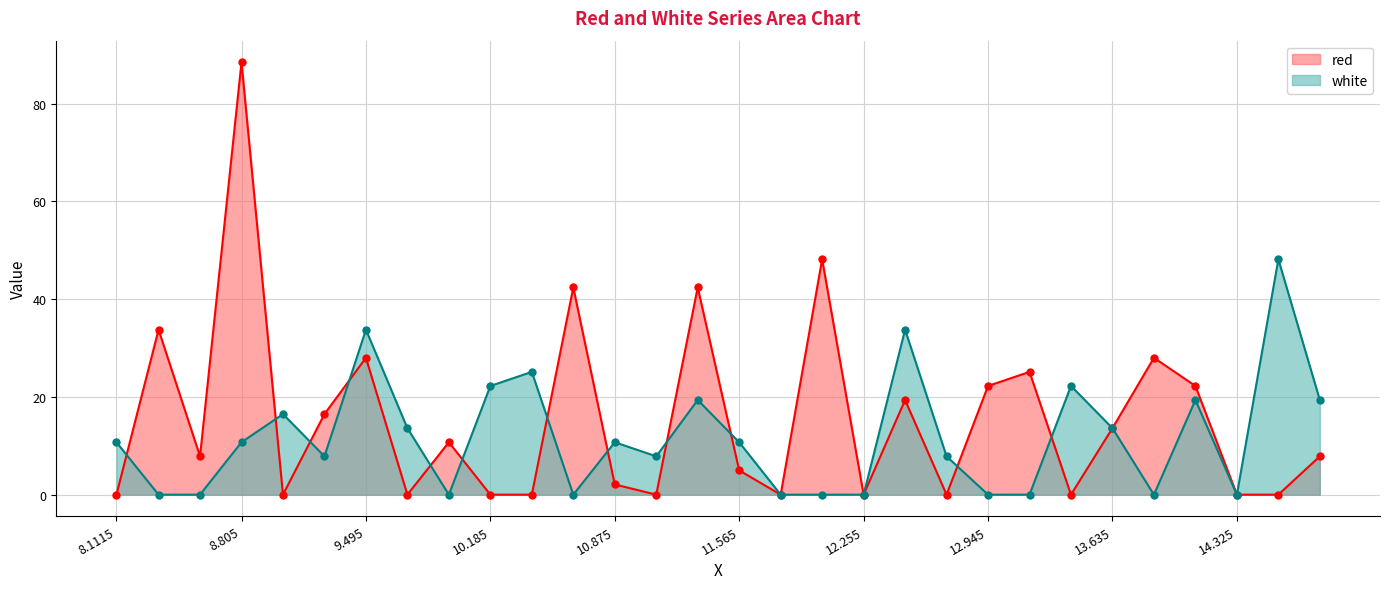

Is the value of red at 9.035 greater than the value of white at 10.875?

No